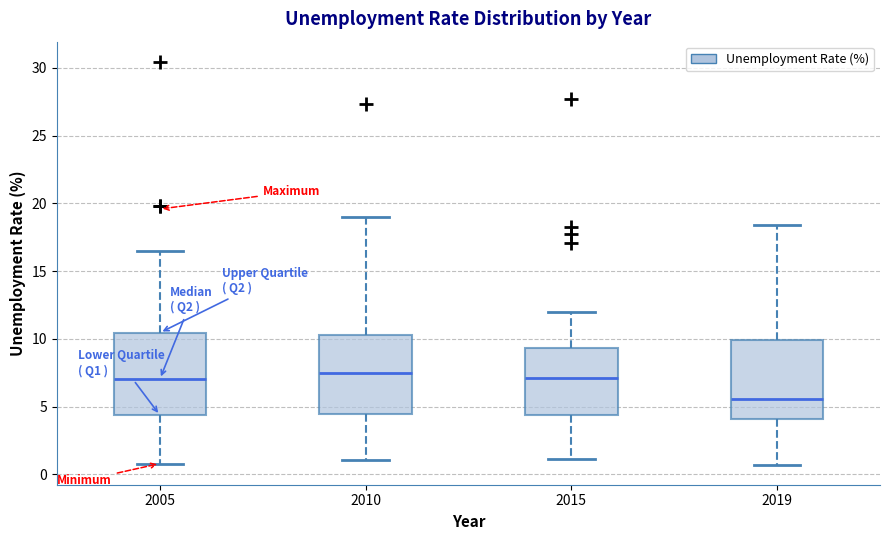

Where is the upper edge of the box at x = 2015 on the y-axis? The values are not printed on the chart, so give them approximately, as read against the axis.

9.5